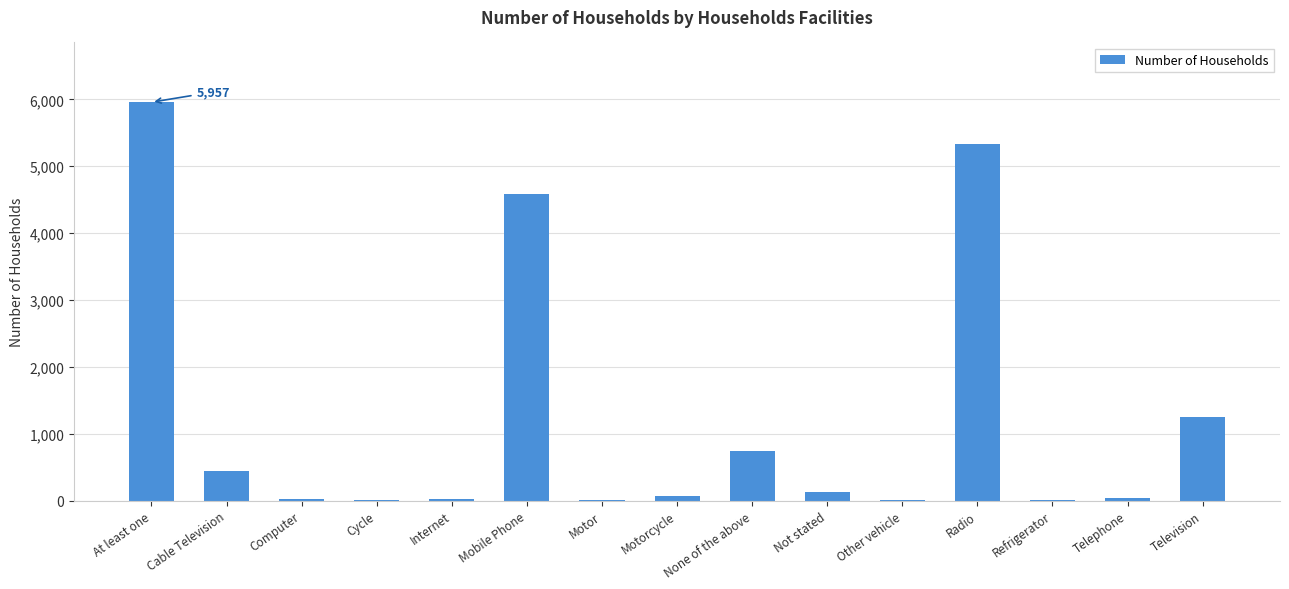

What is the sum of all values?

18596